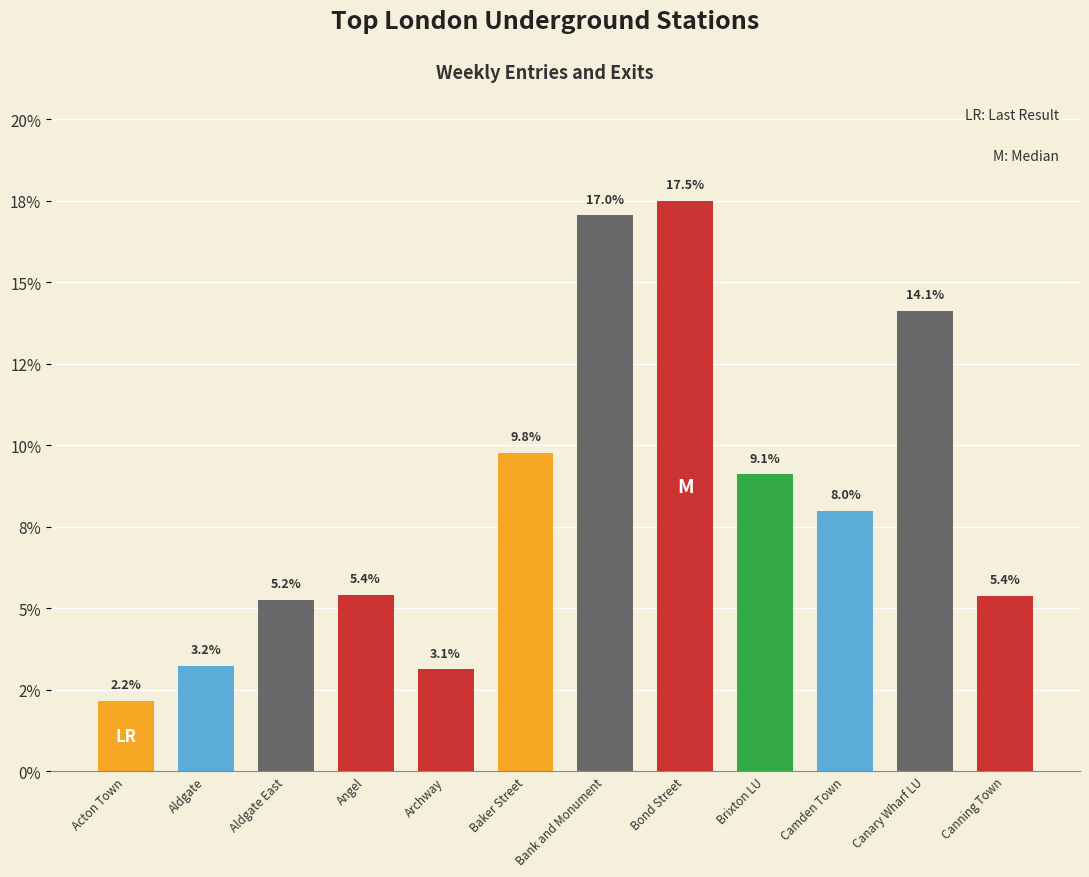

Approximately how many times larger is the value at Baker Street compared to Canning Town?

1.8